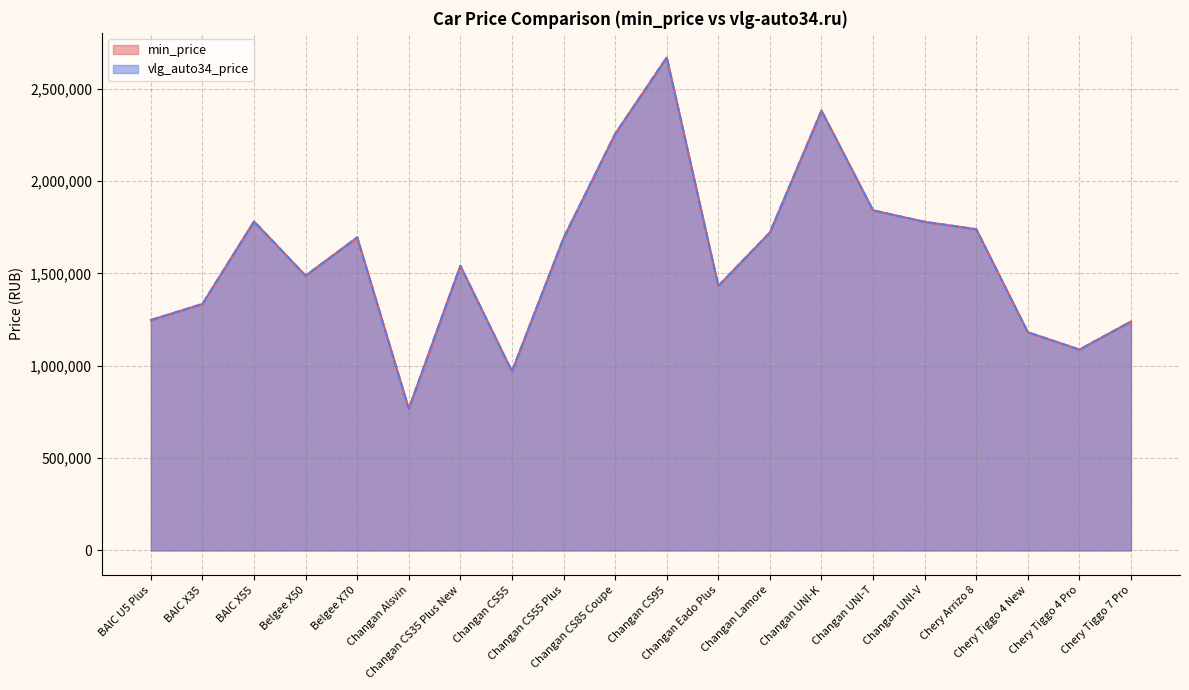

How many data points in min_price are above 1691940?

9